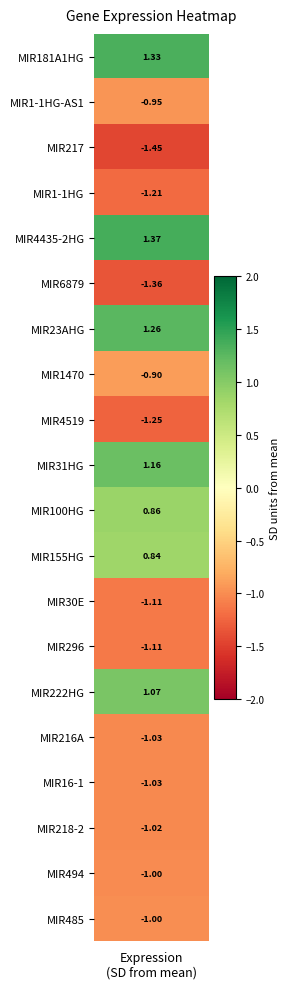

What is the difference between the maximum and minimum values?

2.8